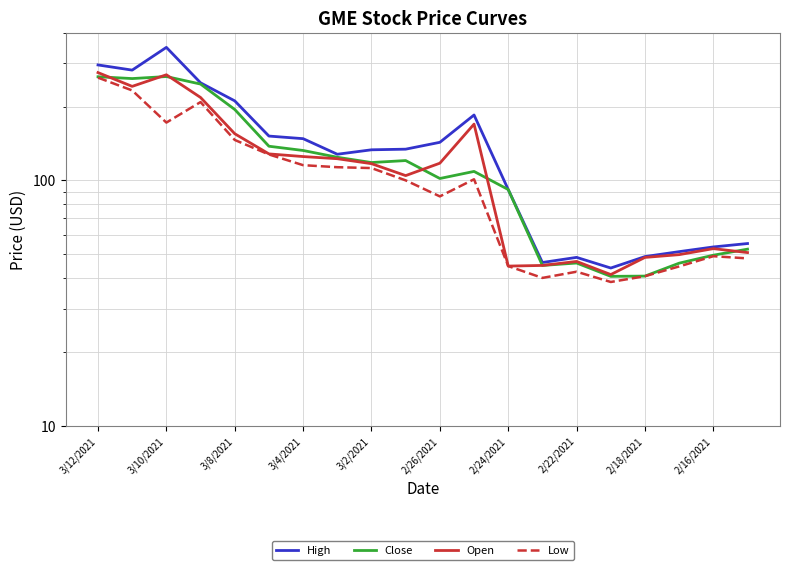

What is the lowest value of the Open series?

41.3